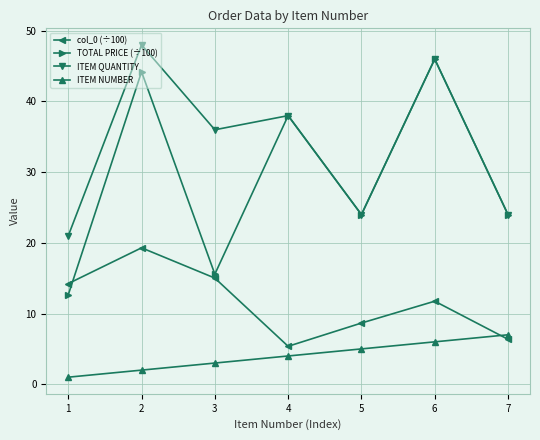

The value of ITEM NUMBER at 6 is 6.0. True or false?

True